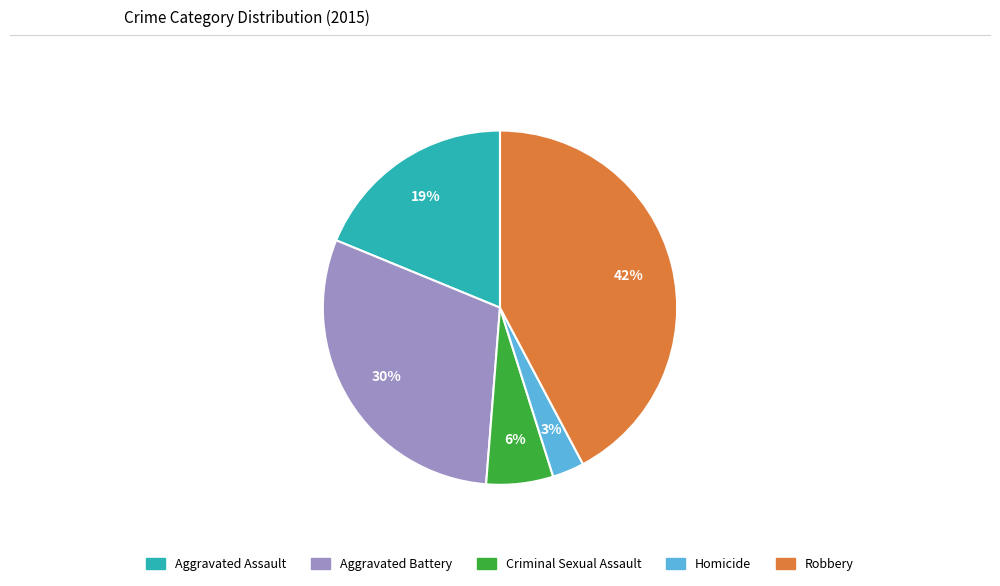

To the nearest percent, what is the difference between the largest and smallest slice percentages?

39%